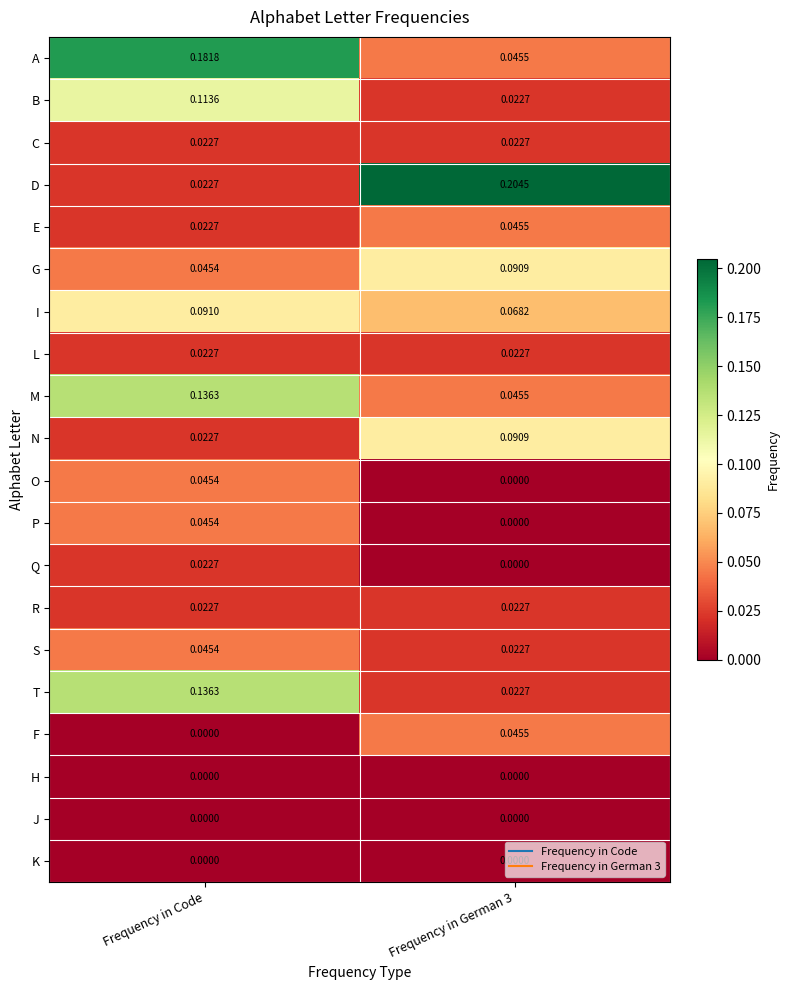

At which category is the sum across all series the highest?

Frequency in Code